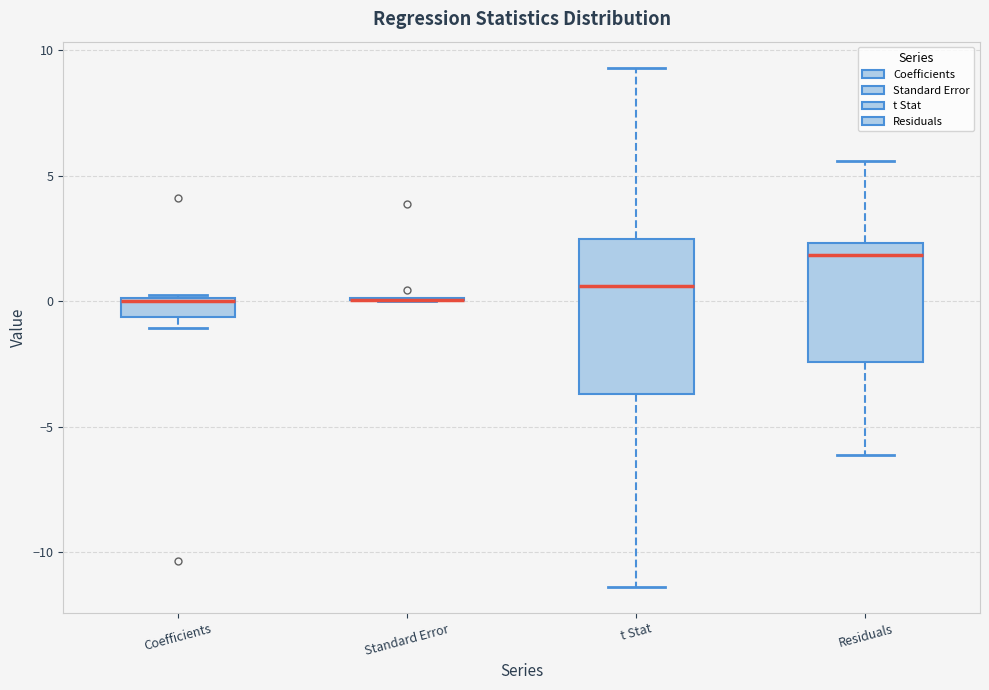

Which box is the tallest, from its lower edge to its upper edge?

t Stat